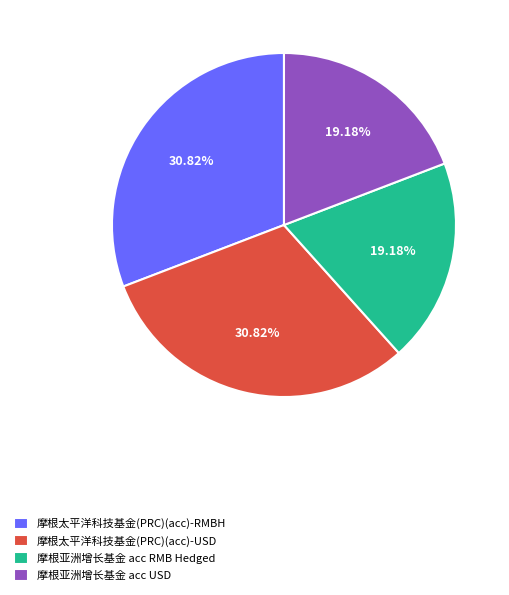

How many slices are in this pie chart?

4